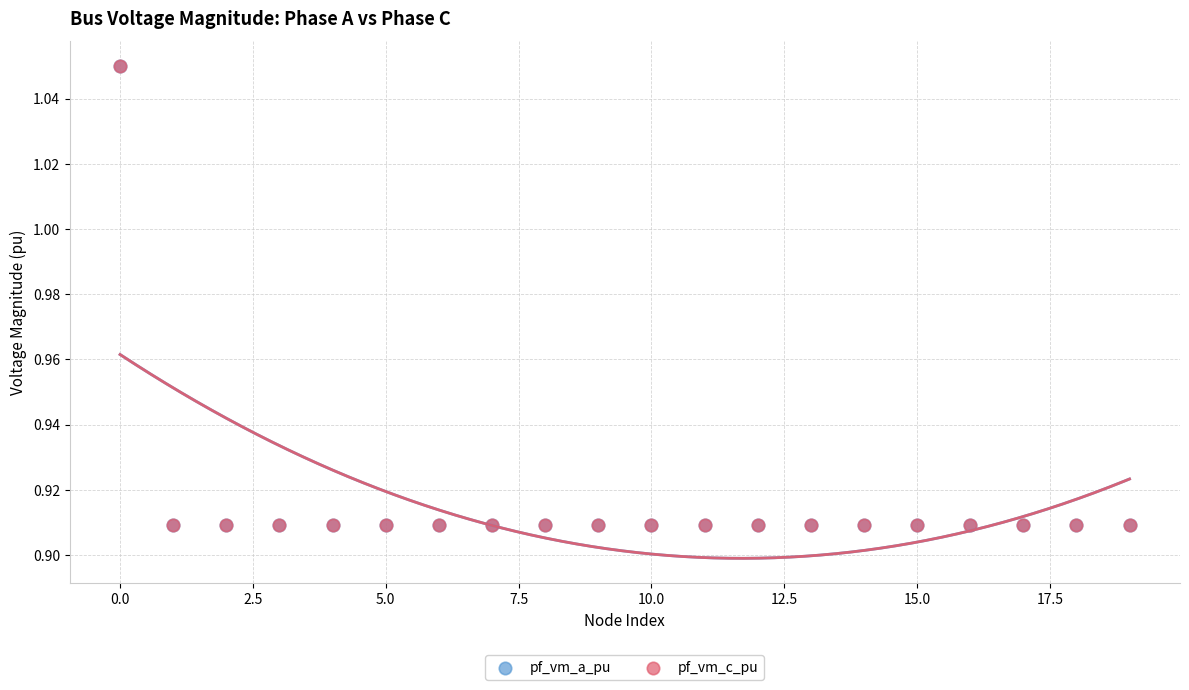

What are all the series names shown in the legend?

pf_vm_a_pu, pf_vm_c_pu